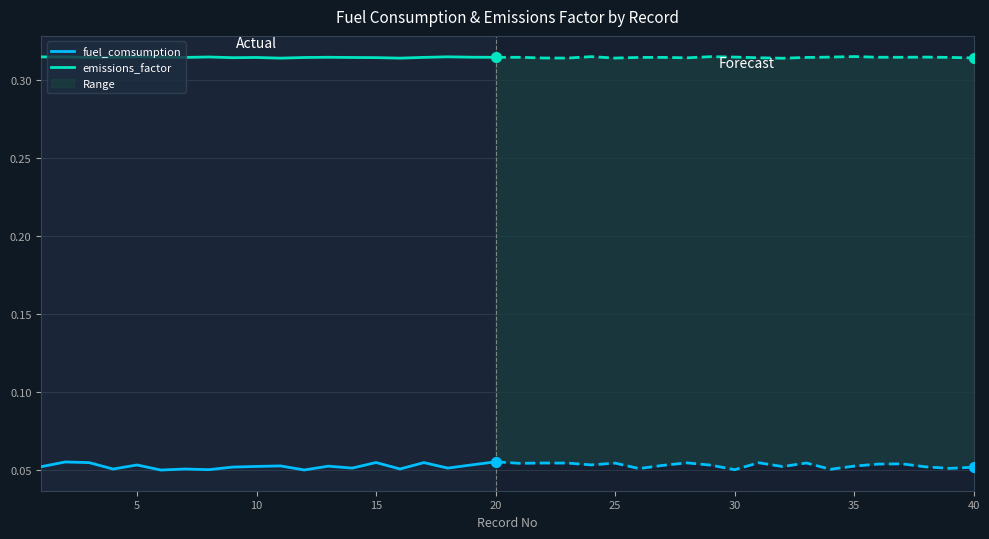

Which series contains the lowest Y value?

fuel_comsumption